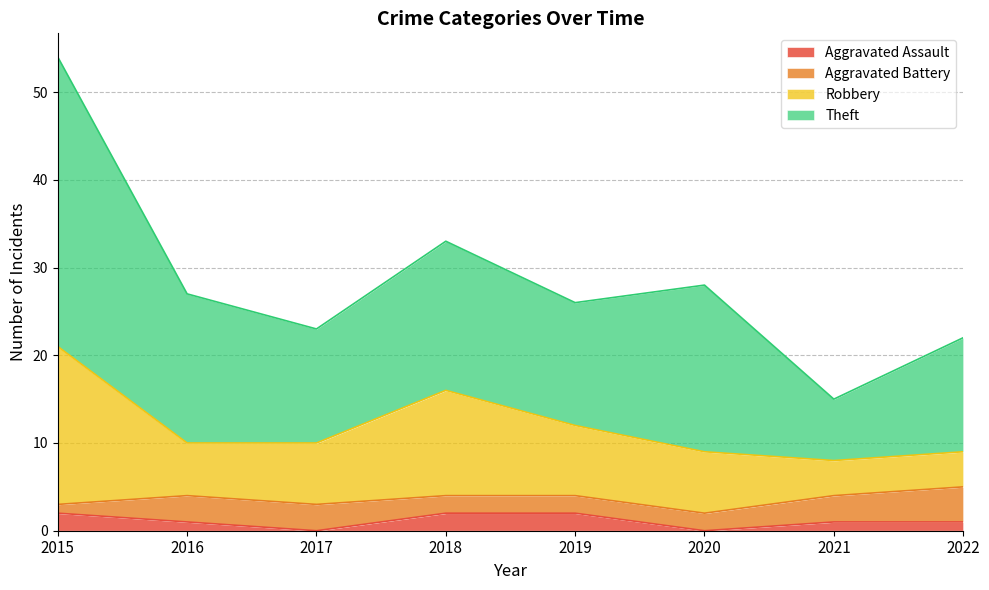

Rank the categories by Aggravated Assault value from highest to lowest.

2015, 2018, 2019, 2016, 2021, 2022, 2017, 2020